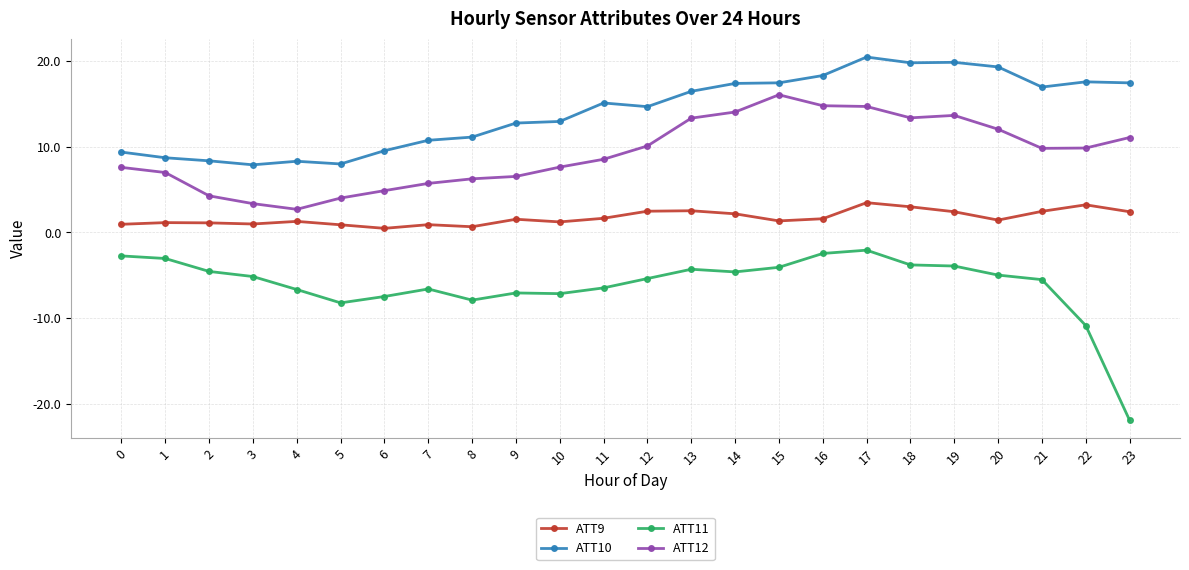

What is the difference between the ATT10 values at 6 and 8?

1.6